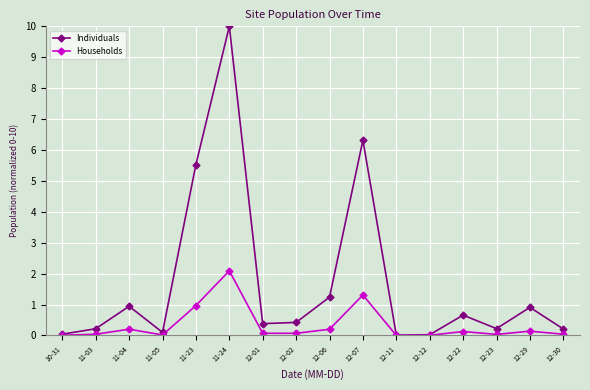

Which series changed the most between 10-31 and 11-23?

Individuals